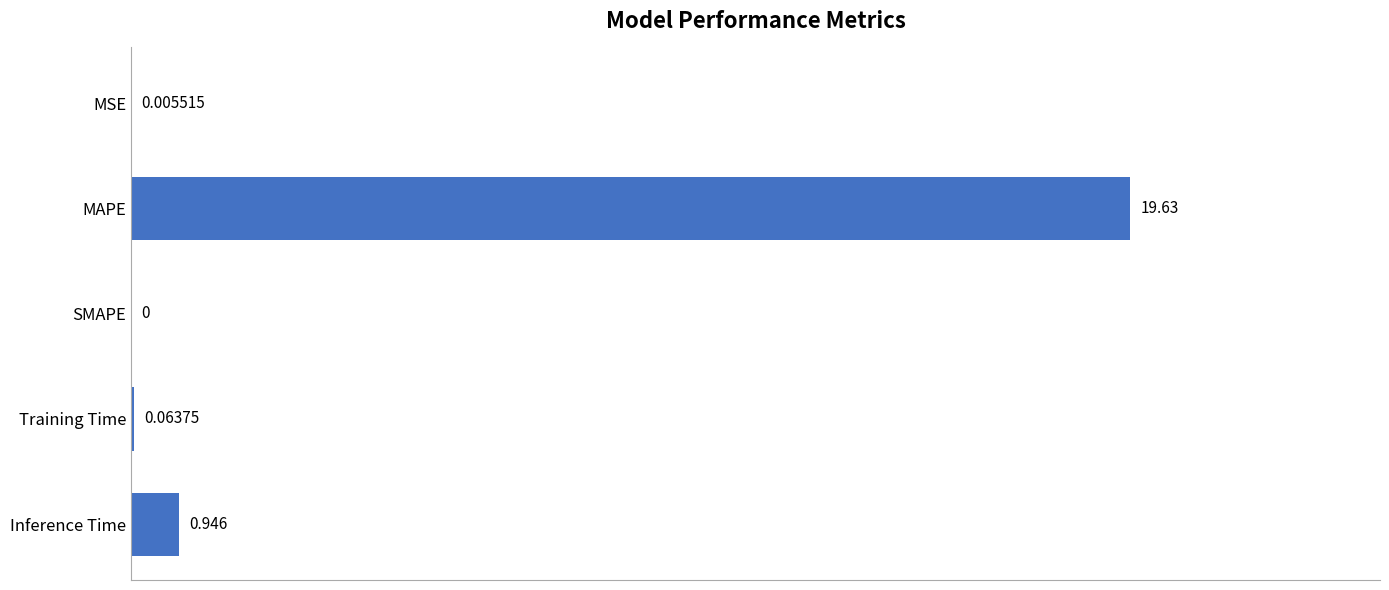

Where is the data nearest to the value 9?

Inference Time